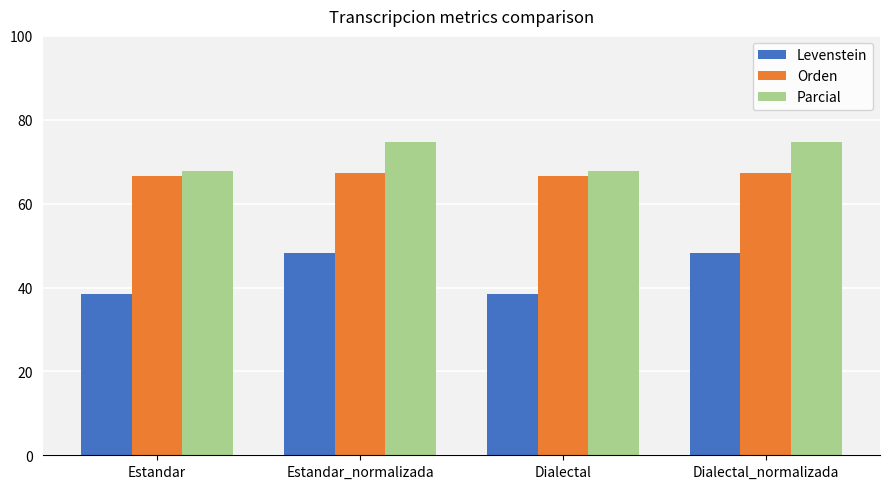

What is the maximum value shown in the chart?

74.7